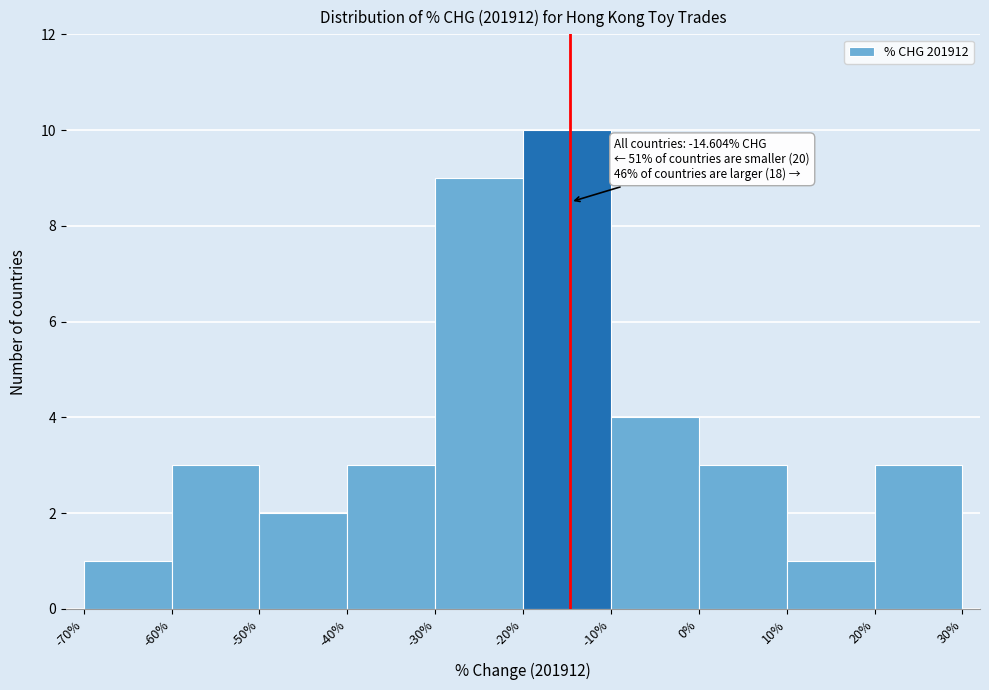

Over which range of the x-axis is the bar tallest?

-20% to -10%